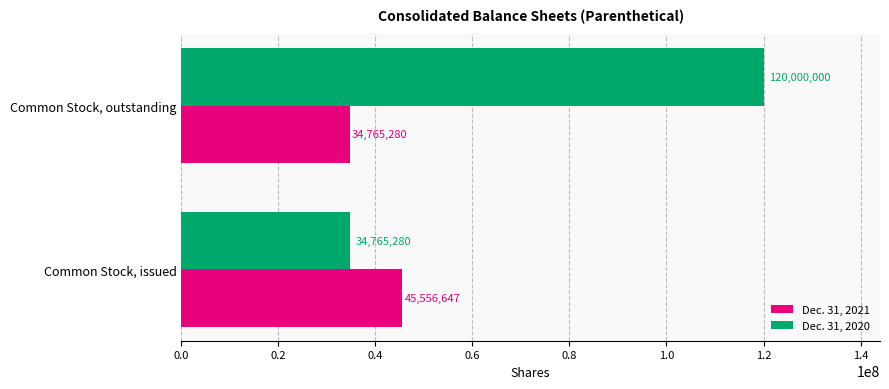

The value of Dec. 31, 2020 at Common Stock, outstanding is 120000000. True or false?

True